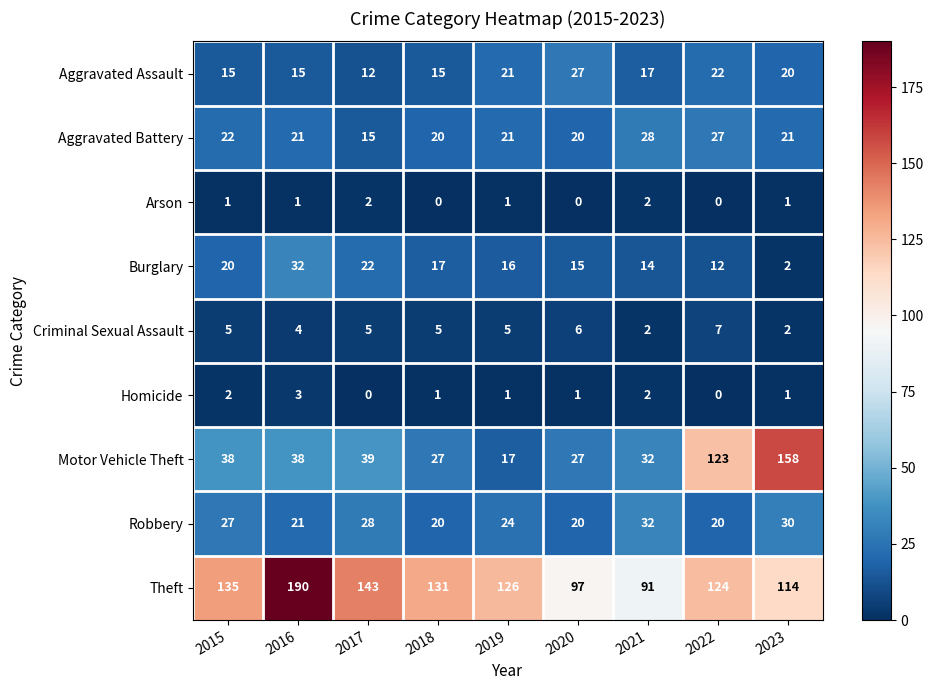

What is the difference between the highest and lowest values at 2021?

89